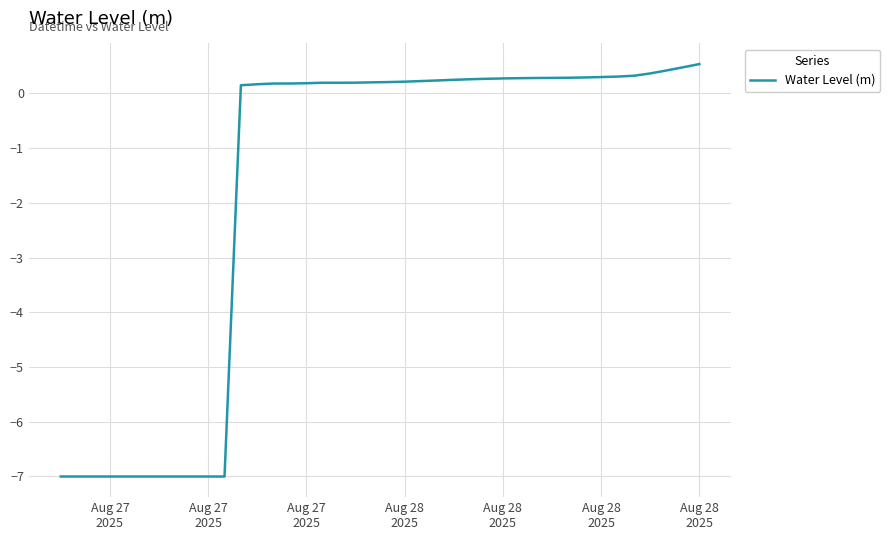

What is the smallest value displayed?

-7.0